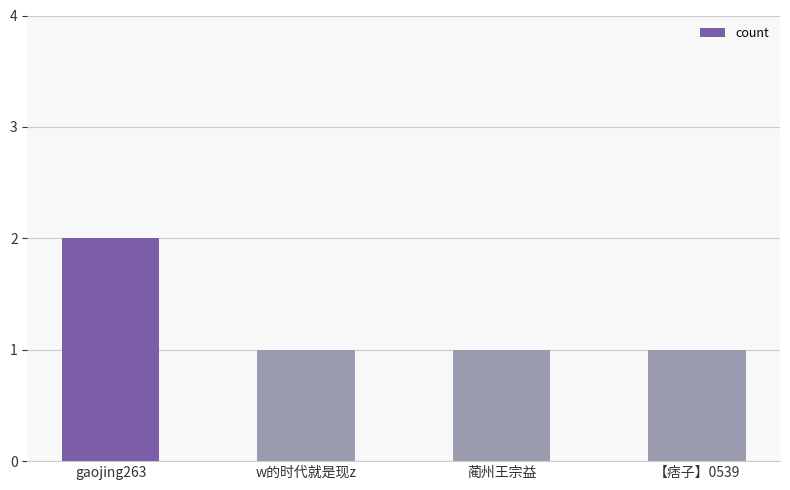

Approximately how many times larger is the value at gaojing263 compared to w的时代就是现z?

2.0